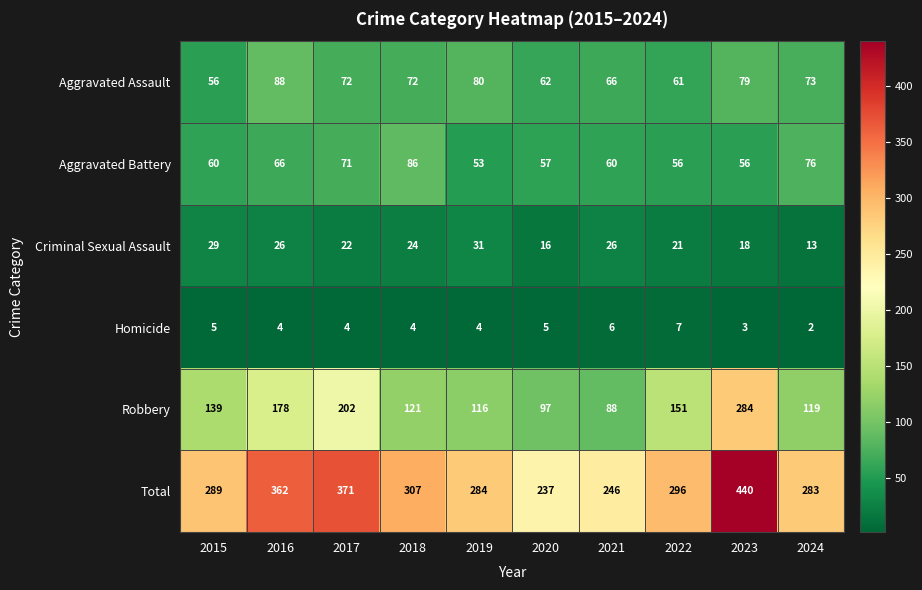

List the series in order of their peak value, highest first.

Total, Robbery, Aggravated Assault, Aggravated Battery, Criminal Sexual Assault, Homicide